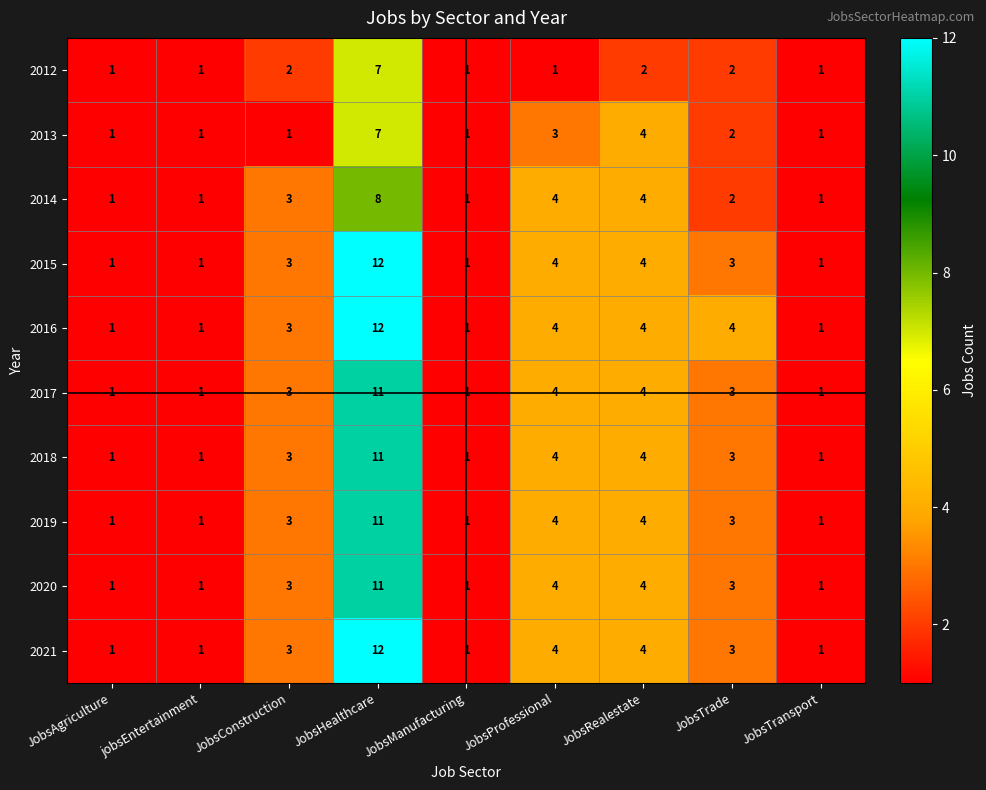

Read the 2013 value at JobsProfessional.

3